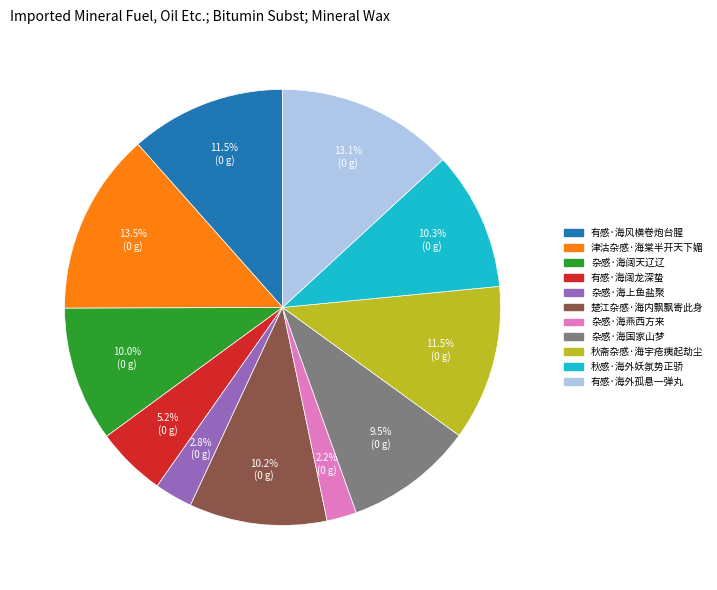

What percentage is the 有感·海外孤悬一弹丸 slice, to the nearest percent?

13%